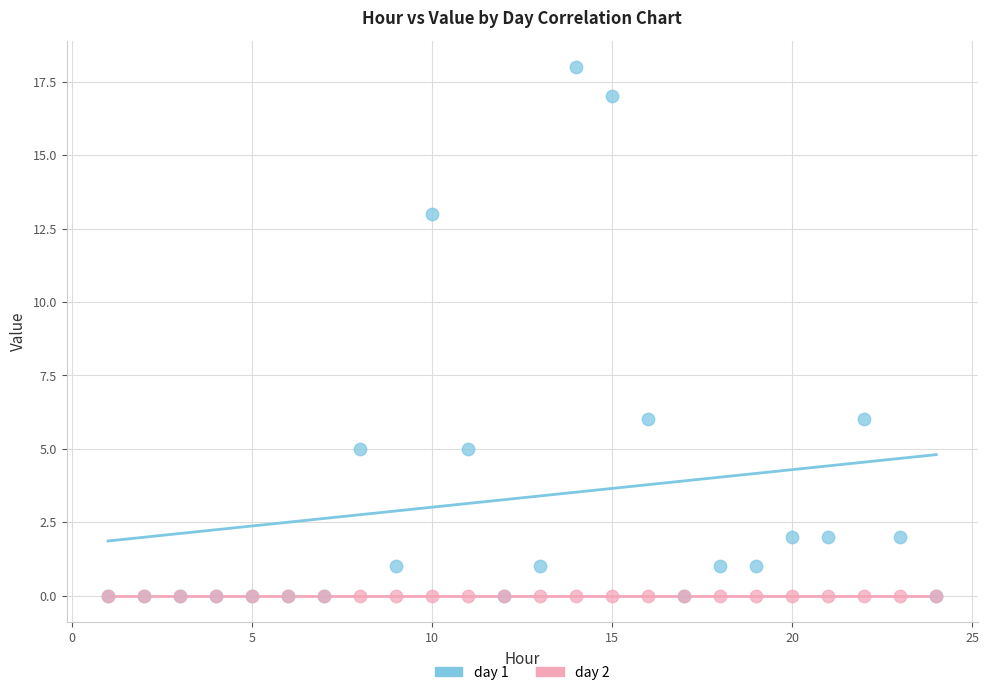

What are all the series names shown in the legend?

day 1, day 2